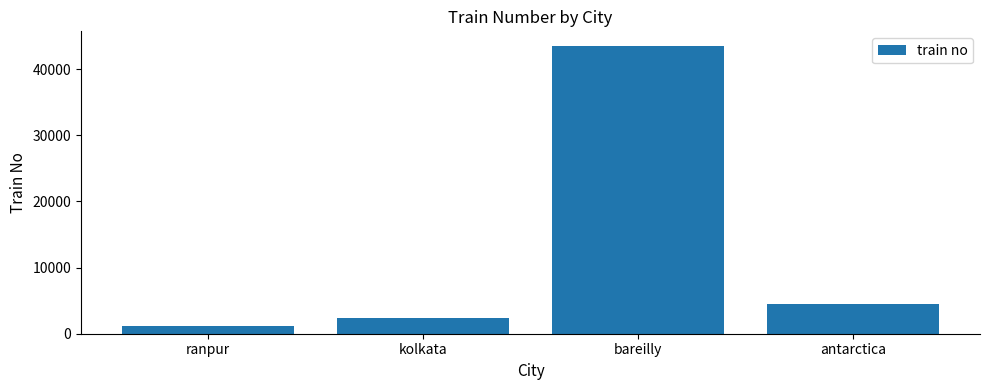

Reading left to right, extract all data points from this chart.

1212	2434	43534	4545